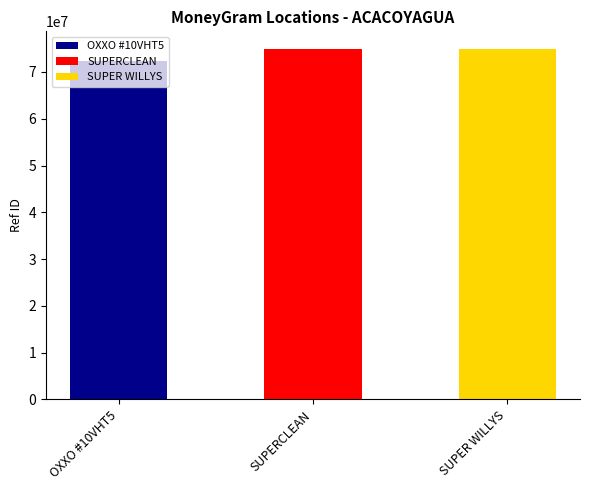

What position from the right is CADENA COMERCIAL OXXO SA DE CV - #10VHT5?

3